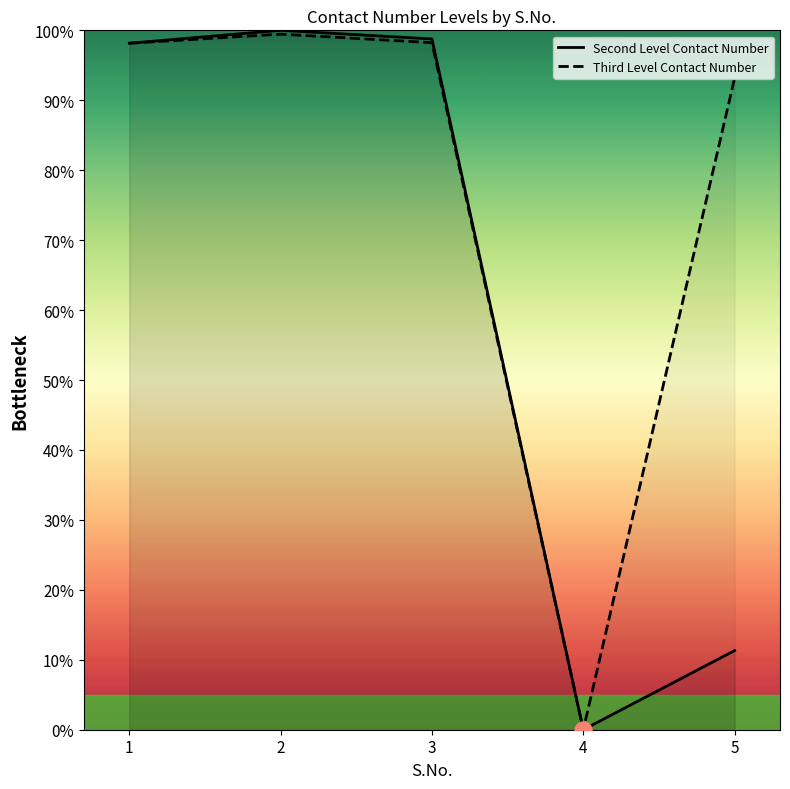

Is the value of Second Level Contact Number at 4 greater than the value of Third Level Contact Number at 2?

No